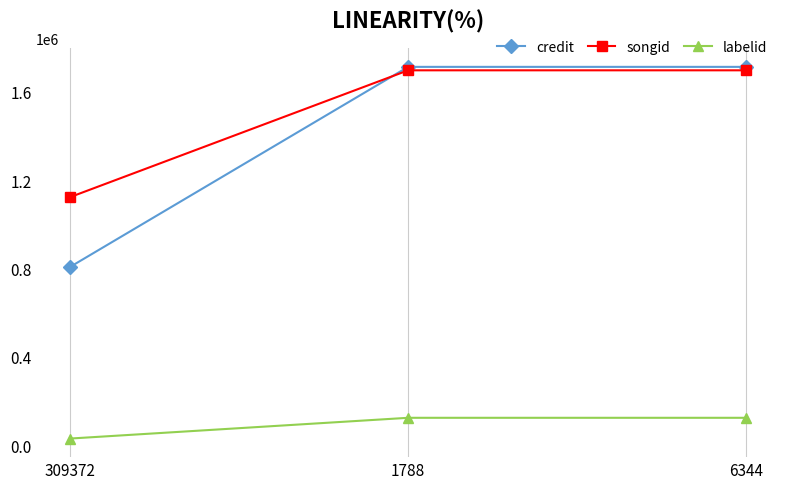

Reading left to right, transcribe all the data shown in this chart.

credit: 807387	1713396	1713396
songid: 1123480	1697774	1697774
labelid: 30212	124207	124207